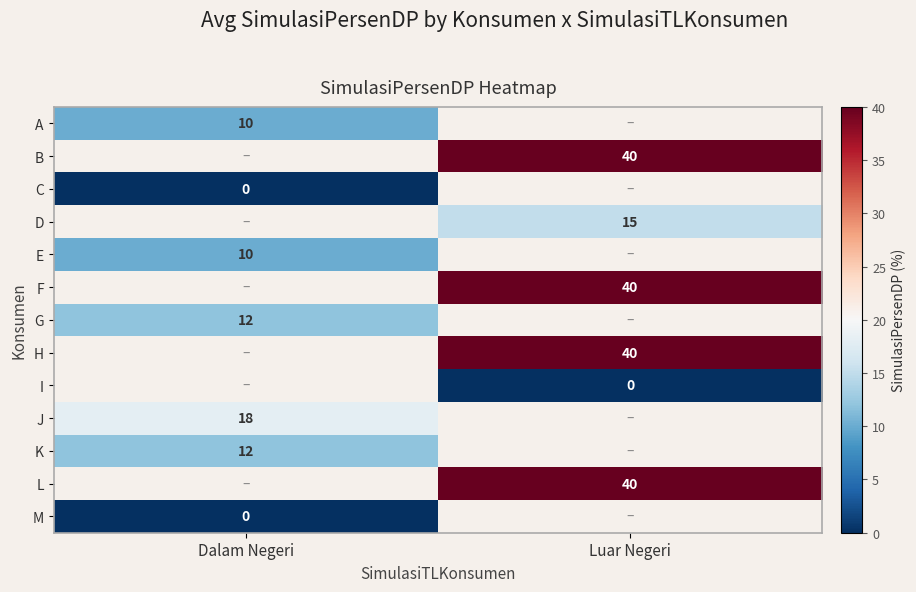

How many categories are shown in the chart?

2